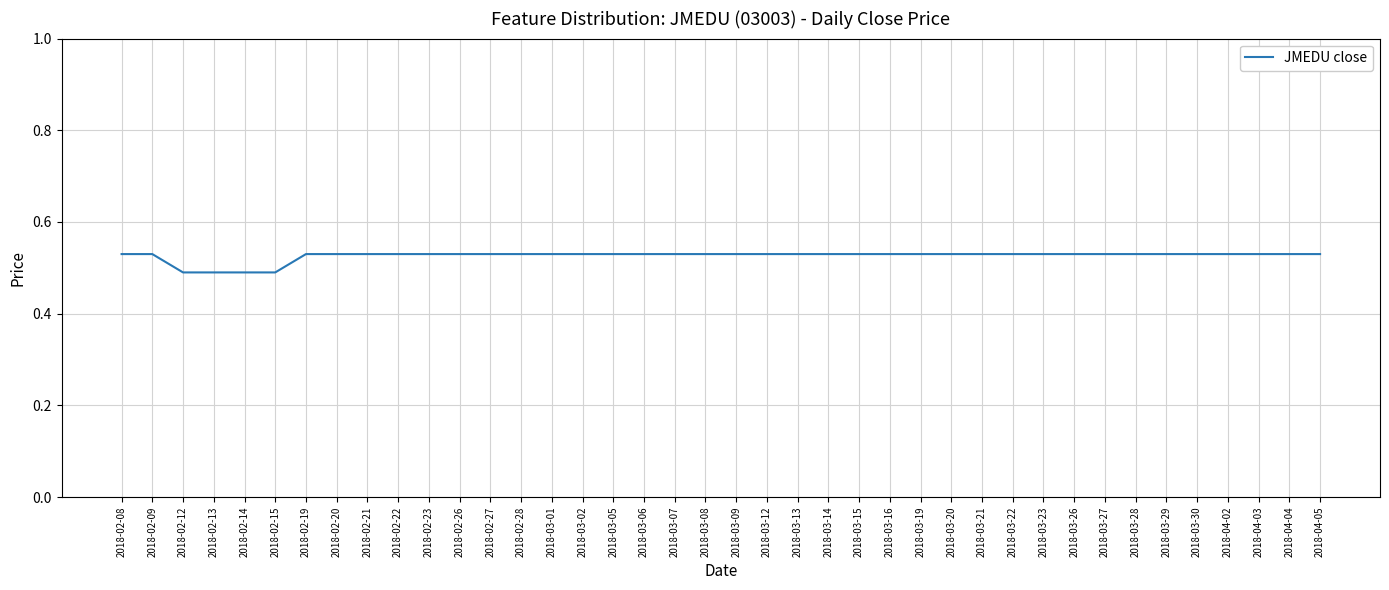

The chart shows a value of 0.2 at 2018-03-23. True or false?

False